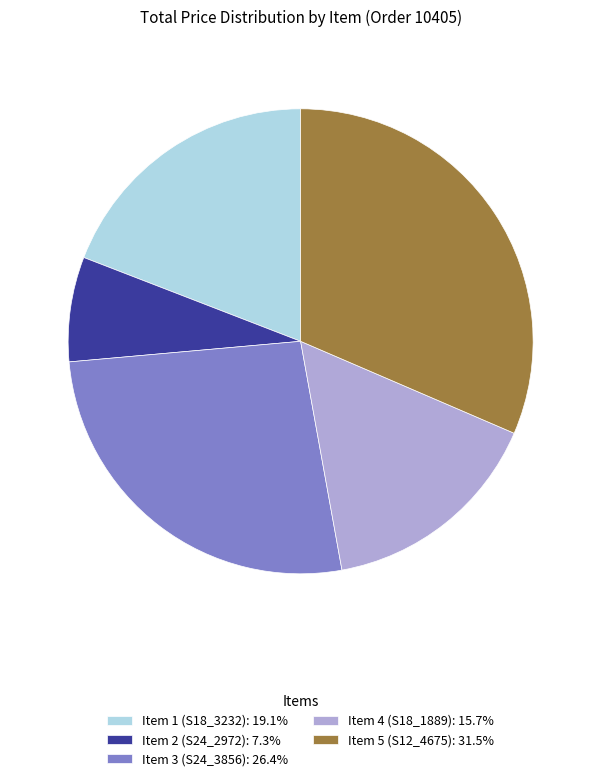

How many segments does this pie chart have?

5